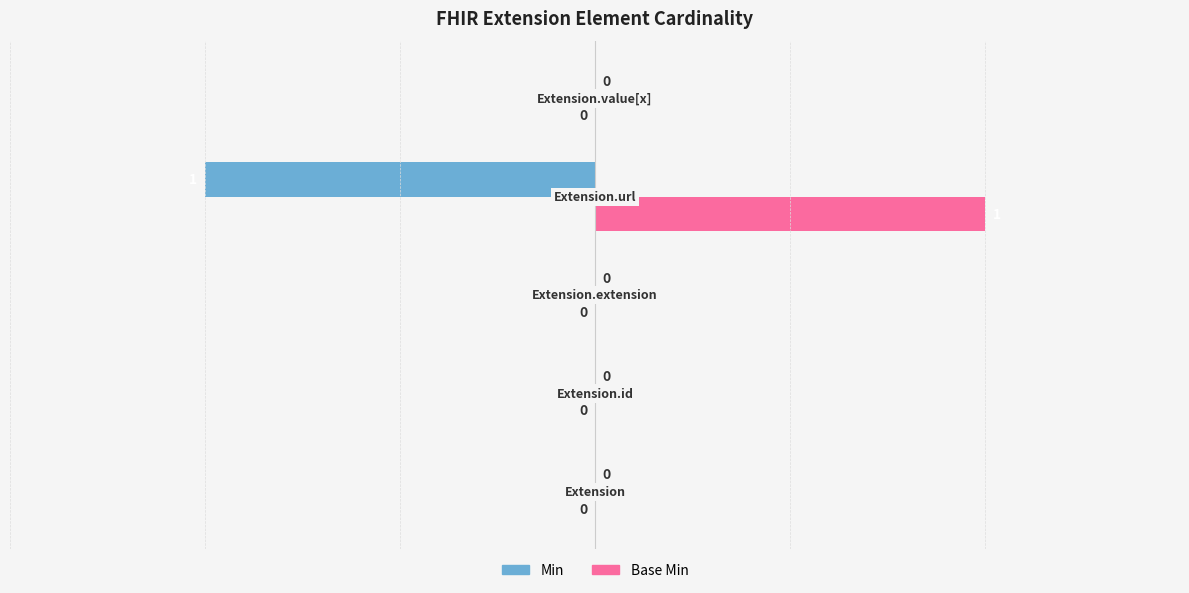

Which series has the largest total across all categories?

Base Min